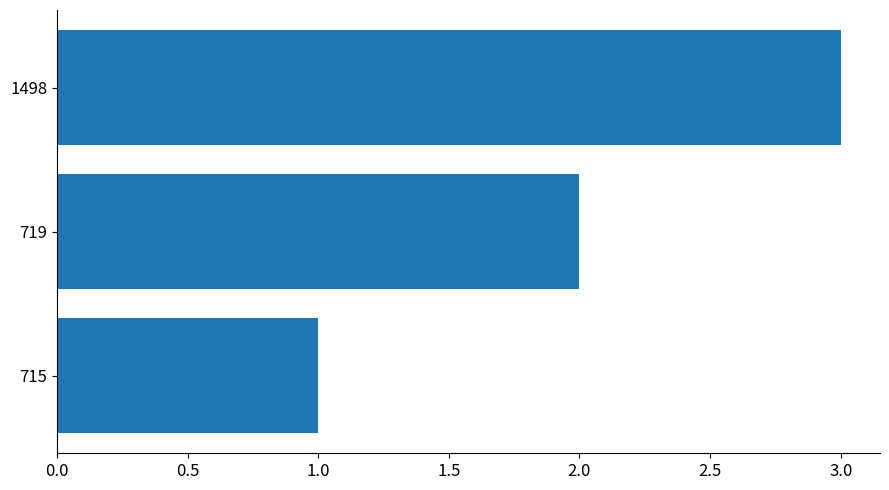

How many distinct data groups are displayed?

1